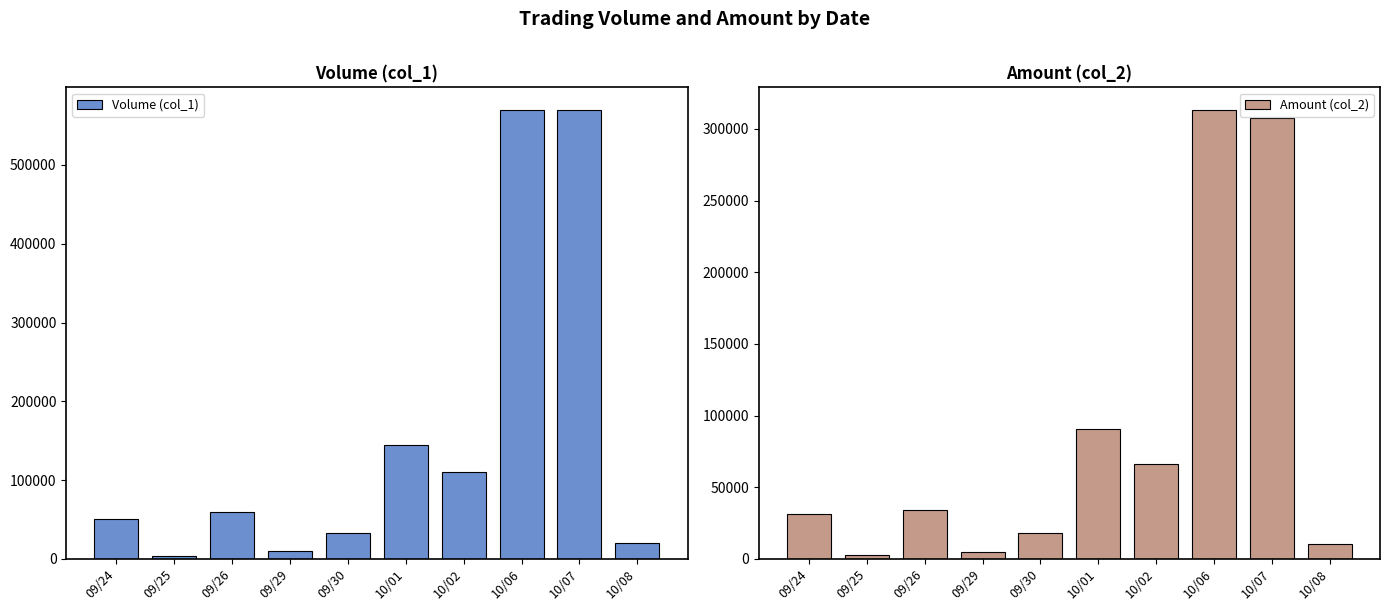

The Volume (col_1) series shows 4000 at 09/25. True or false?

True